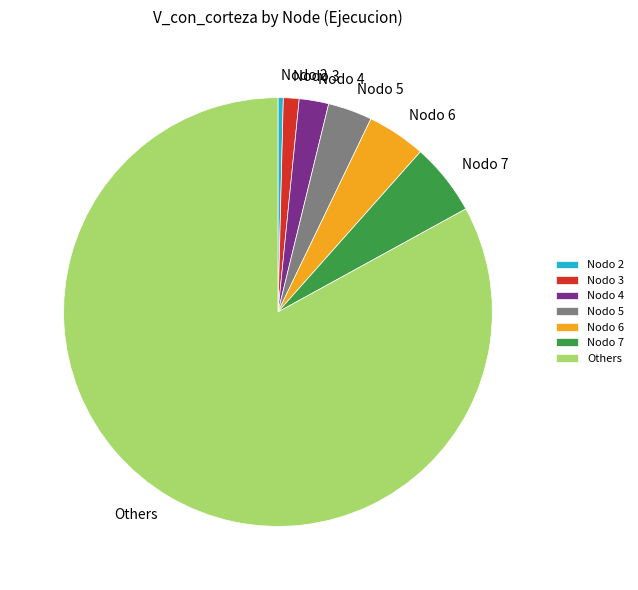

Rank the categories by value from lowest to highest.

Nodo 2, Nodo 3, Nodo 4, Nodo 5, Nodo 6, Nodo 7, Others